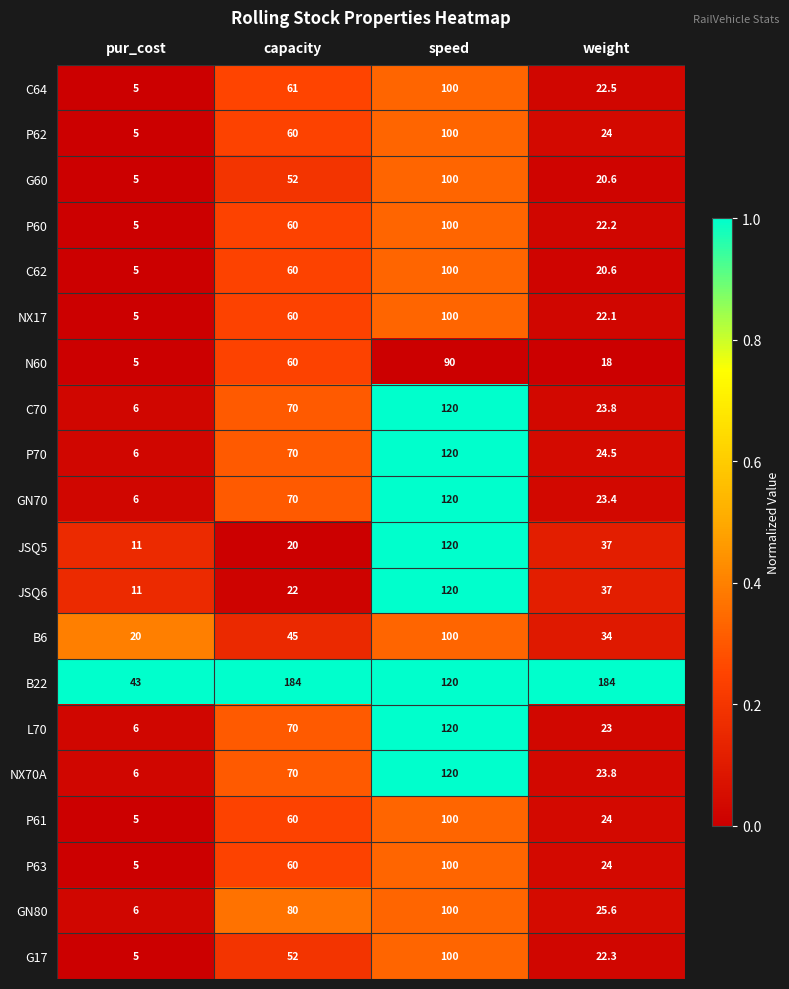

True or false: GN80 has a value of 25.6 at weight.

True